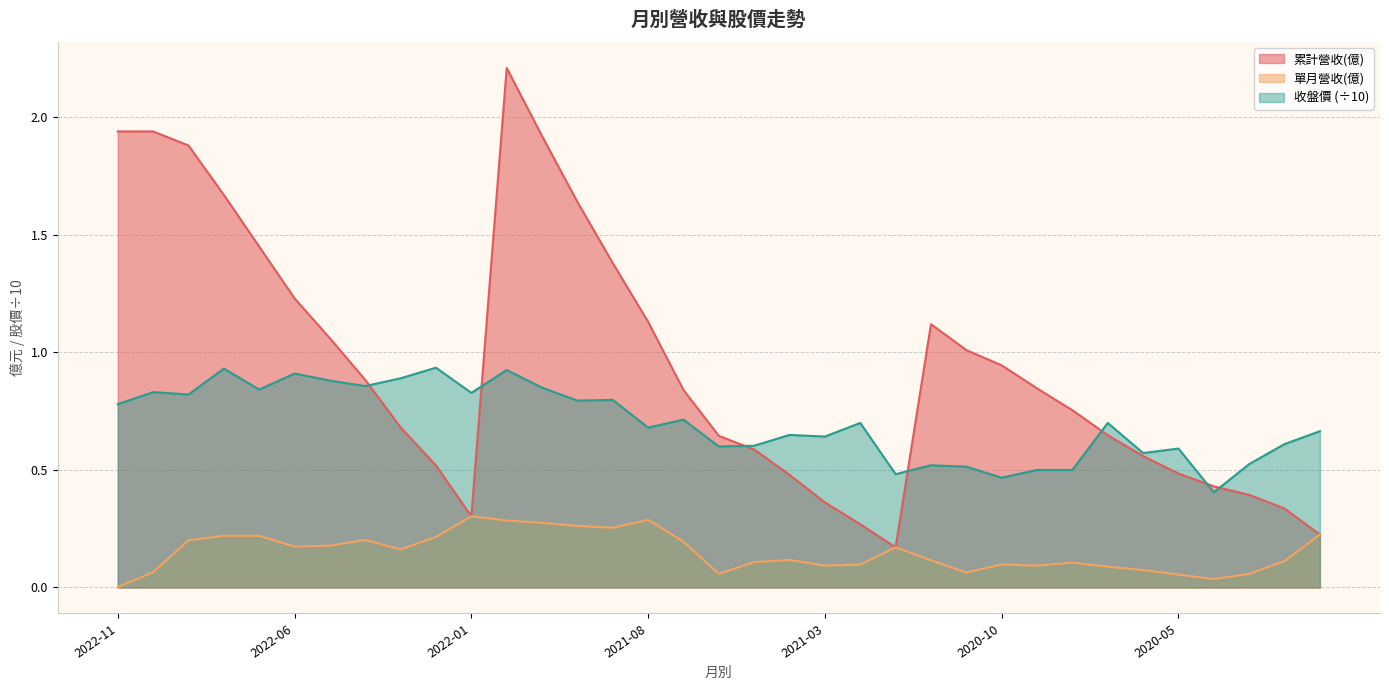

What is the spread (max minus min) of values at 2020-01?

0.4